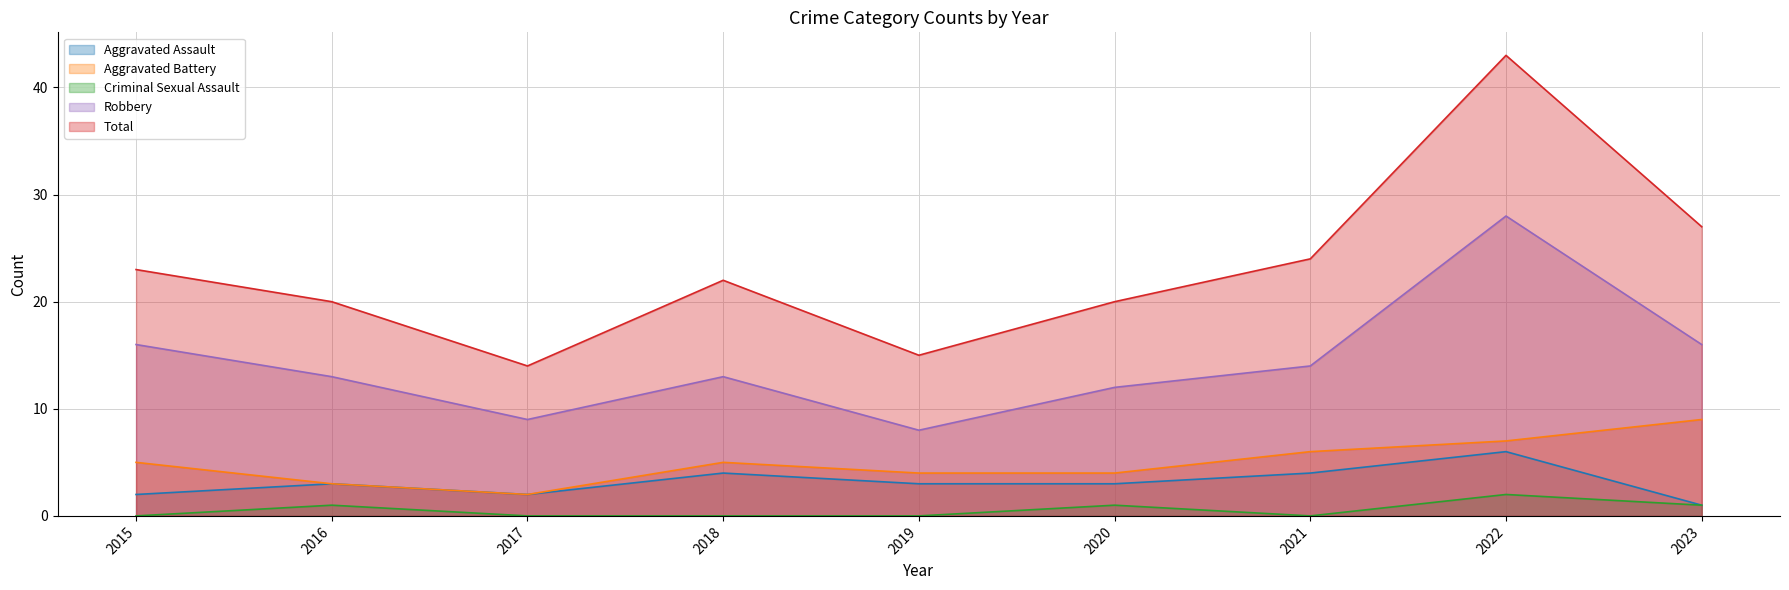

True or false: Aggravated Battery has more than 1 interior local peaks.

False